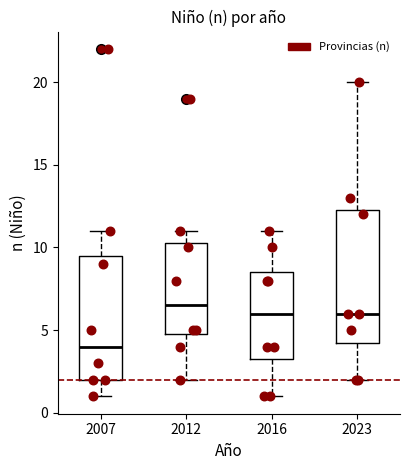

Reading left to right, transcribe this box plot: for each box, give where its median line is, the range the box spans, and where its two whiskers end, as read against the y-axis. The values are not printed on the chart, so give them approximately, as read against the axis.

2007: median 4.0, box 2.0 to 9.5, whiskers 1.0 to 11.0
2012: median 6.5, box 5.0 to 10.5, whiskers 2.0 to 11.0
2016: median 6.0, box 3.5 to 8.5, whiskers 1.0 to 11.0
2023: median 6.0, box 4.5 to 12.5, whiskers 2.0 to 20.0